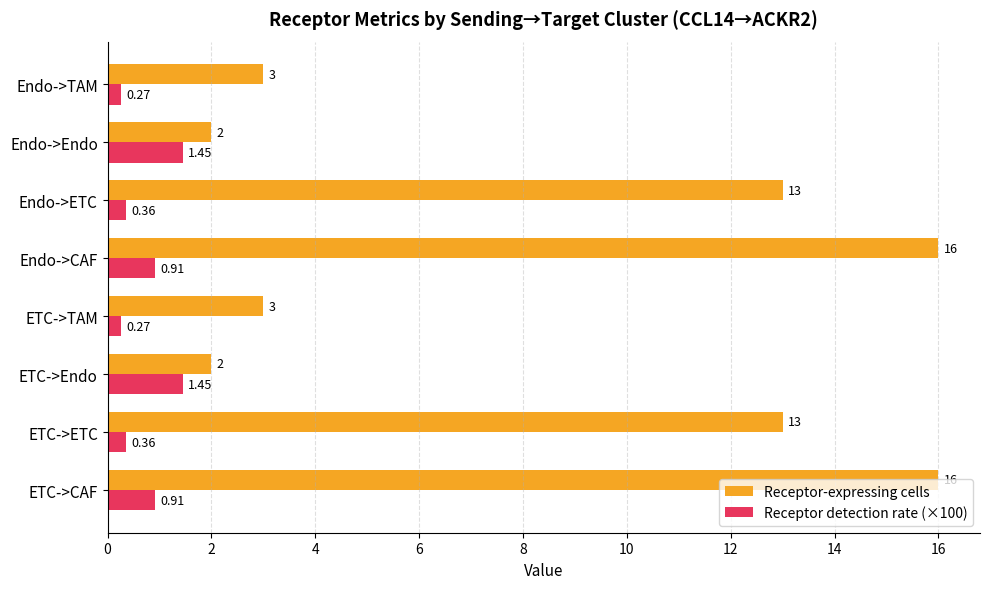

Which series has the largest total across all categories?

Receptor-expressing cells